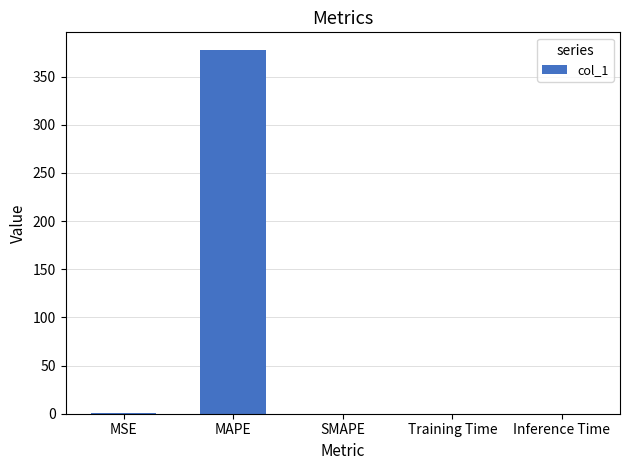

Is it true that the value at SMAPE is 0.0?

True